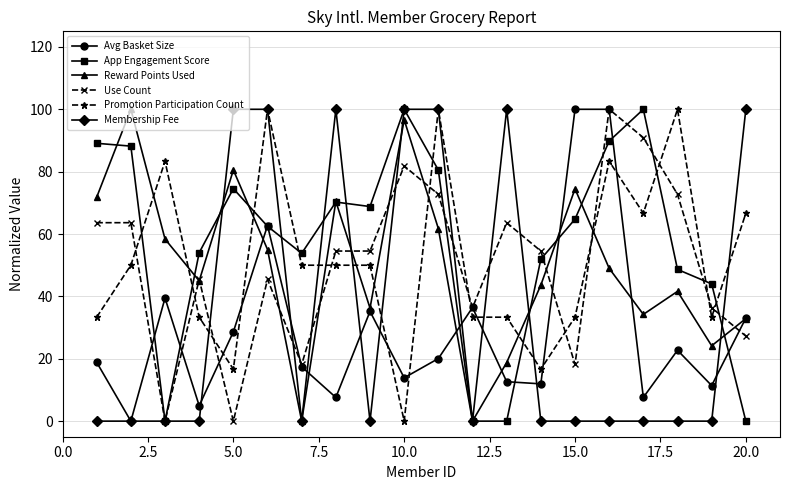

What is the difference between the maximum and minimum values in the Membership Fee series?

100.0